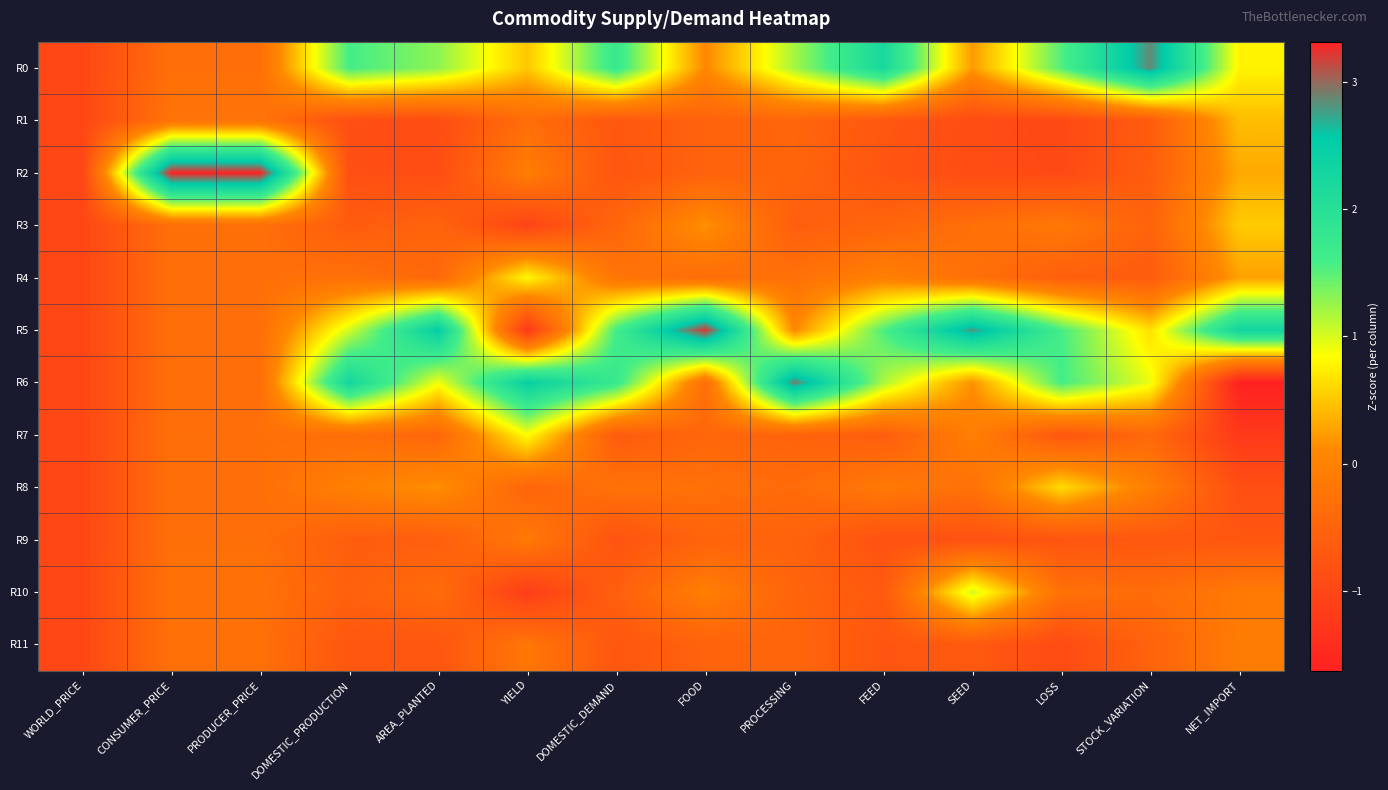

At AREA_PLANTED, list the series in order from largest to smallest.

R5, R0, R6, R8, R10, R4, R7, R3, R9, R11, R2, R1